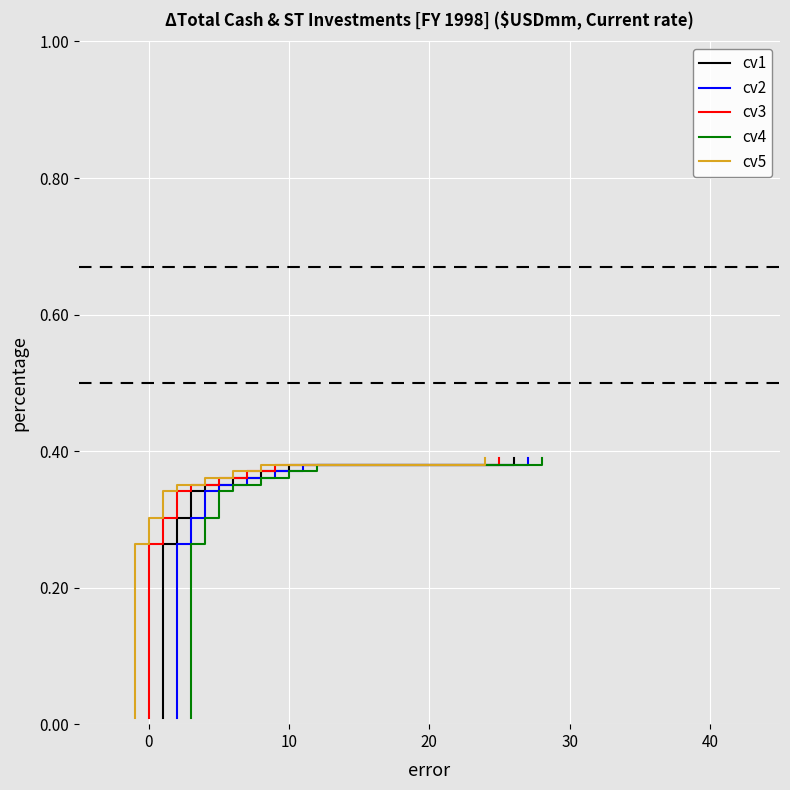

Is it true that cv2 equals 0.0 at 12?

False